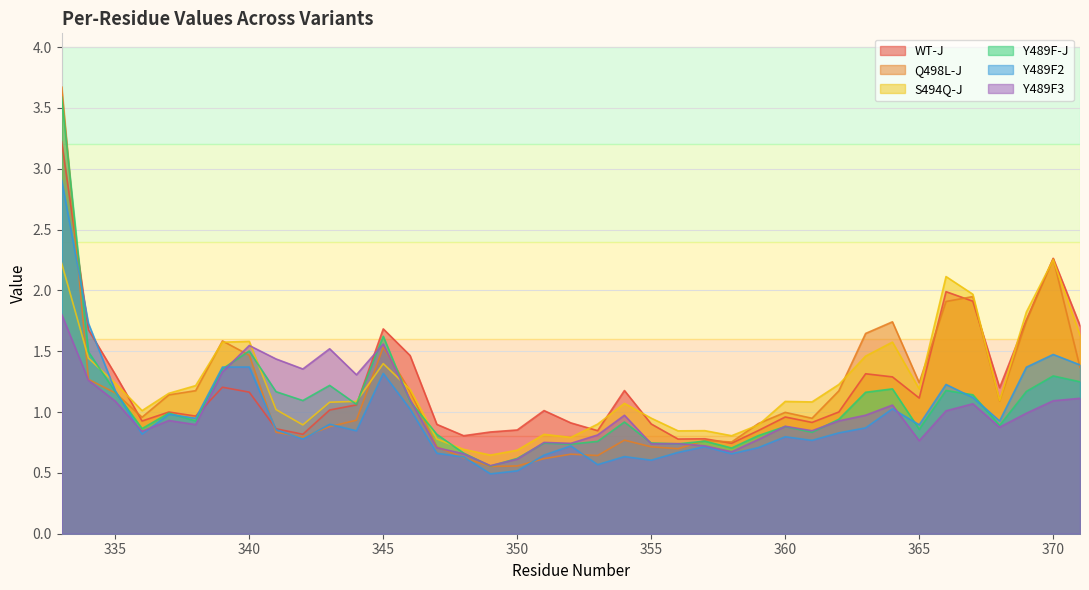

At which label is Y489F3 closest to 1?

369